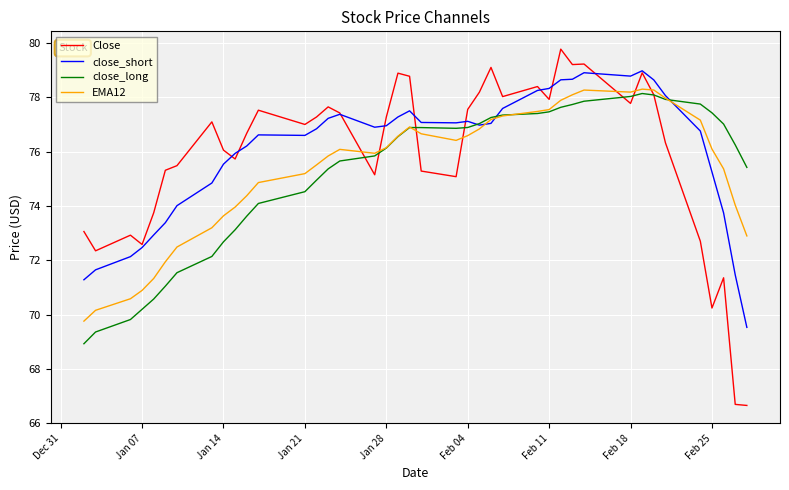

What is the average value of the EMA12 series?

75.4